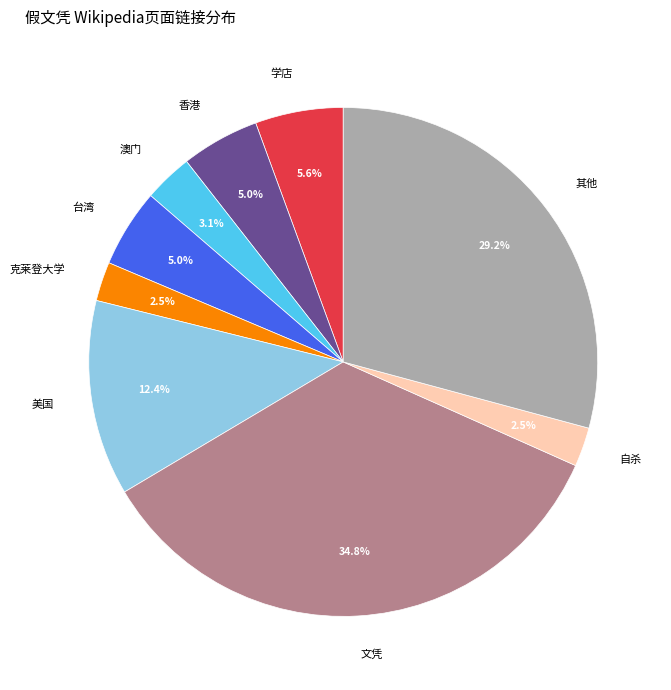

Which slice is the largest?

文凭